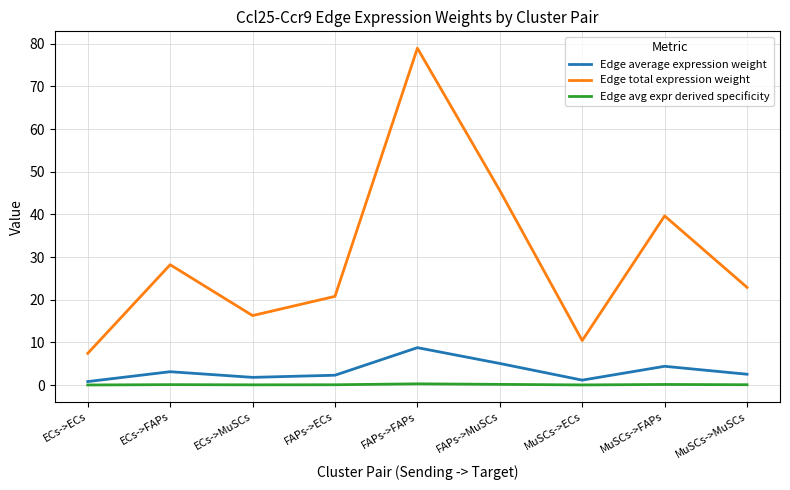

What is the maximum value shown in the chart?

79.0